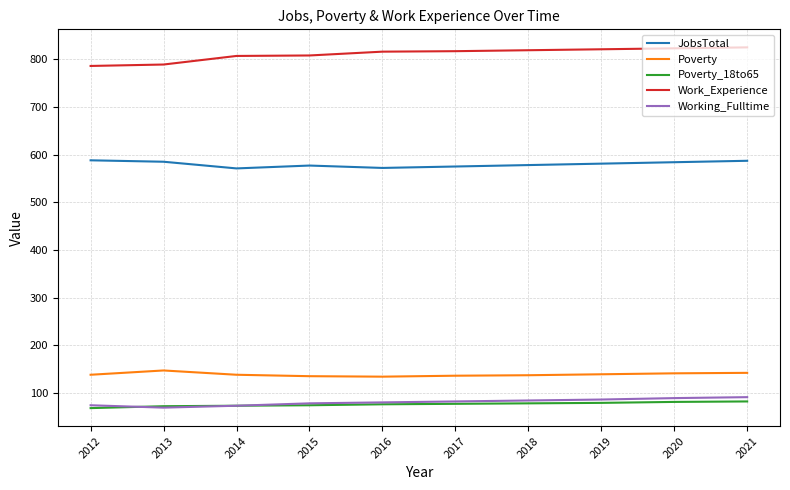

What is the total value across all series at 2019?

1706